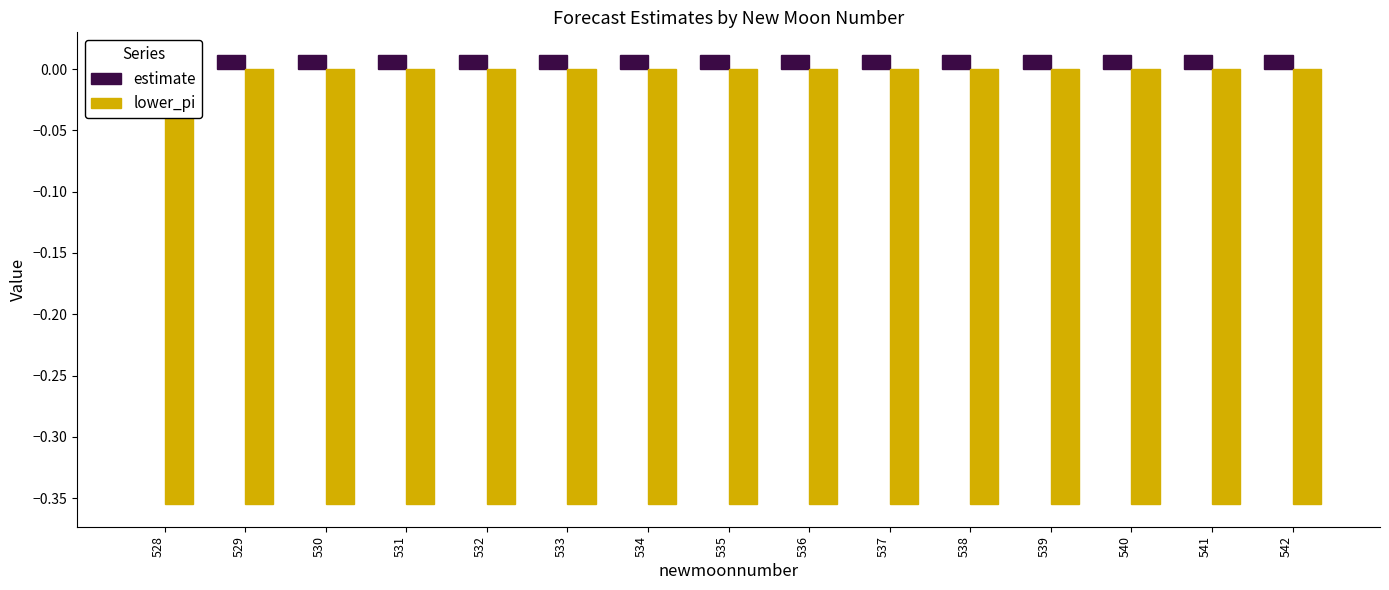

Reading left to right, what are all the values shown in this chart?

estimate: 0.0	0.0	0.0	0.0	0.0	0.0	0.0	0.0	0.0	0.0	0.0	0.0	0.0	0.0	0.0
lower_pi: -0.4	-0.4	-0.4	-0.4	-0.4	-0.4	-0.4	-0.4	-0.4	-0.4	-0.4	-0.4	-0.4	-0.4	-0.4